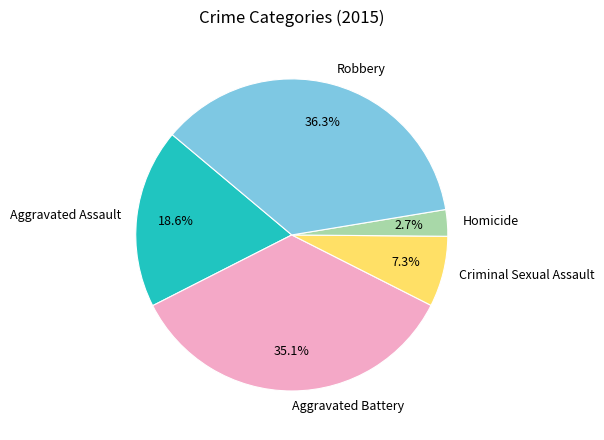

Rank the categories by value from highest to lowest.

Robbery, Aggravated Battery, Aggravated Assault, Criminal Sexual Assault, Homicide